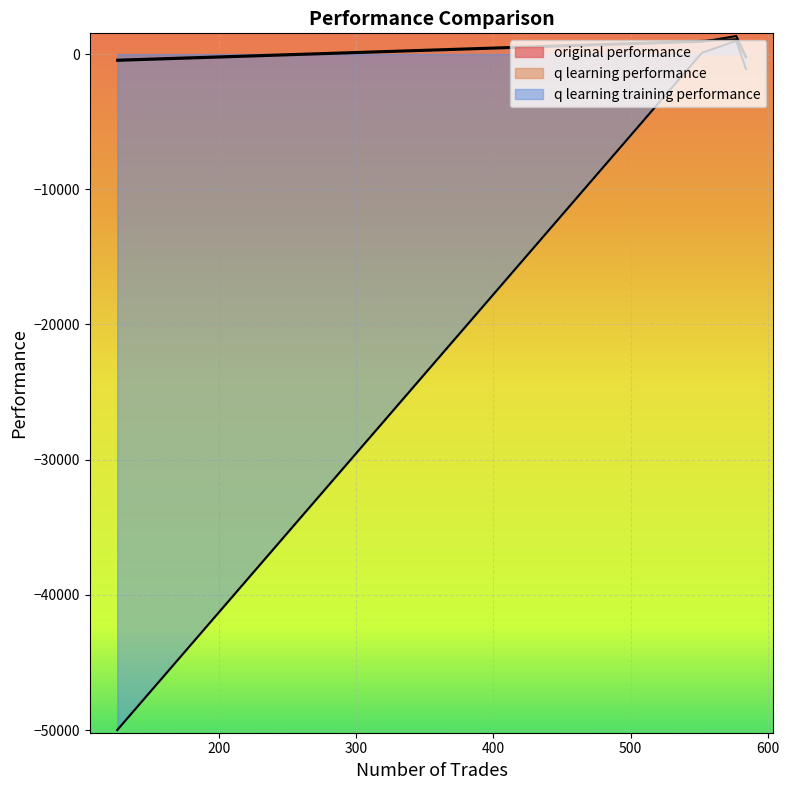

What is the total value across all series at 126?

-50918.1